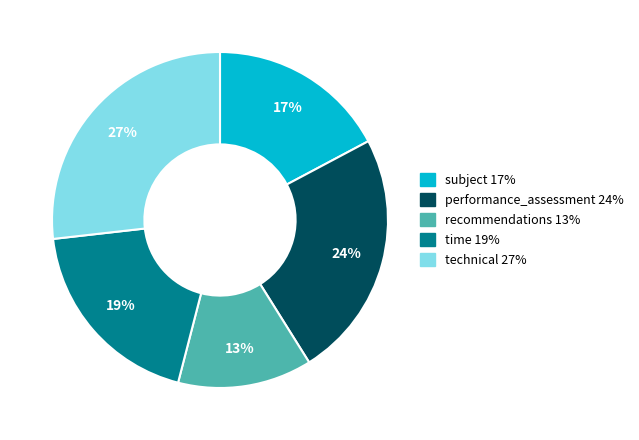

To the nearest percent, what is the average slice percentage?

20%